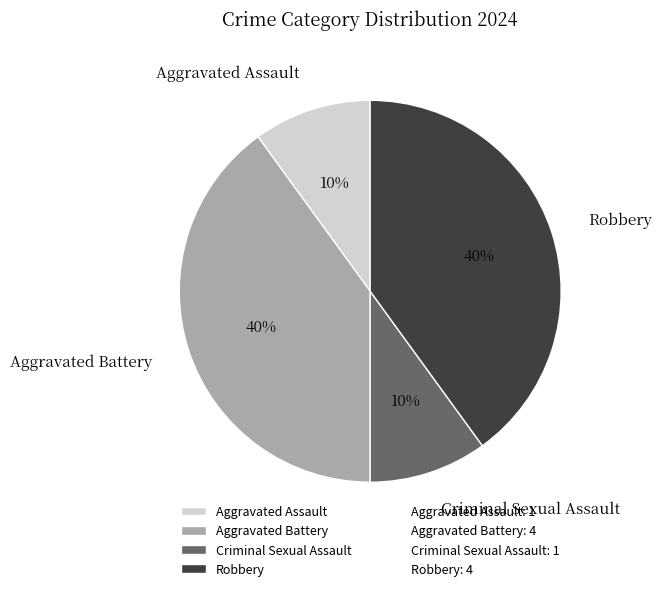

To the nearest percent, what is the difference between the Robbery and Criminal Sexual Assault slice percentages?

30%